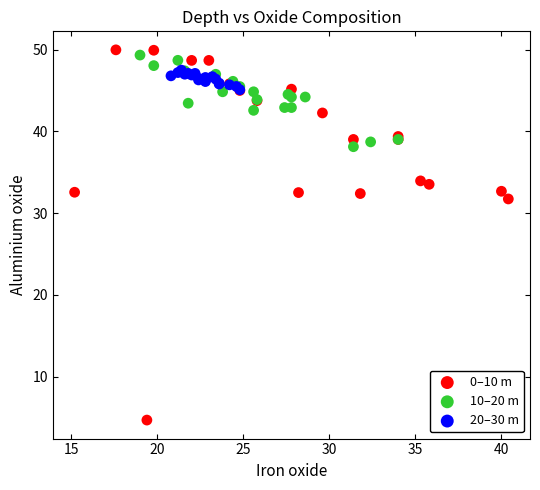

Which series reaches the minimum Y coordinate?

0–10 m